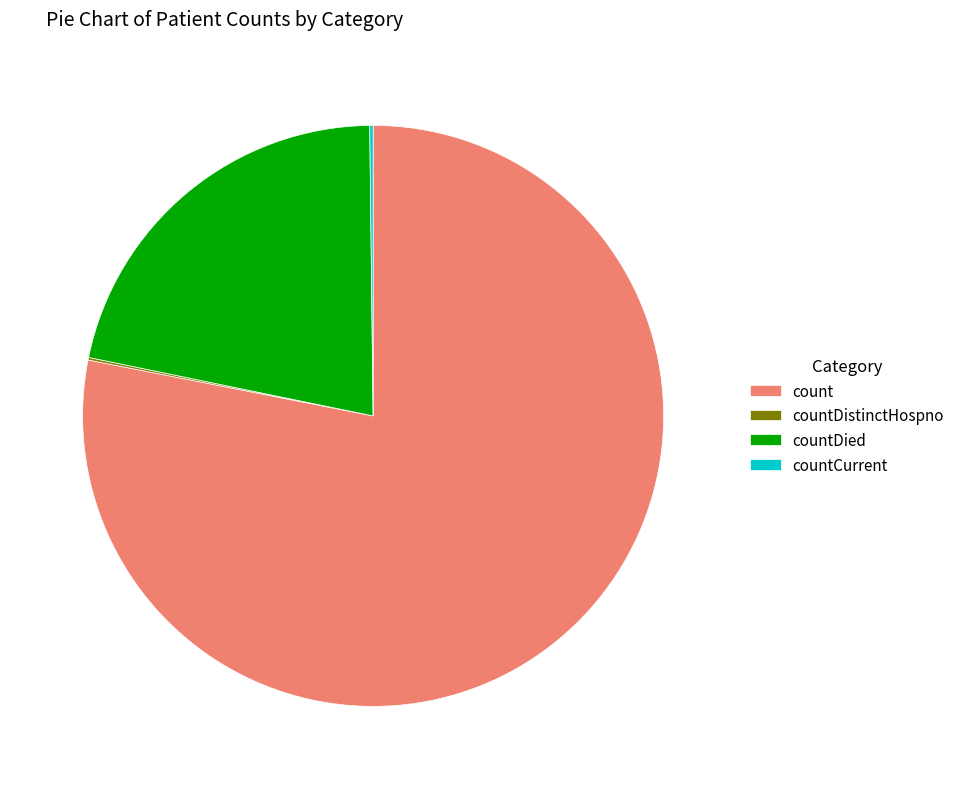

Which slice is the largest?

count